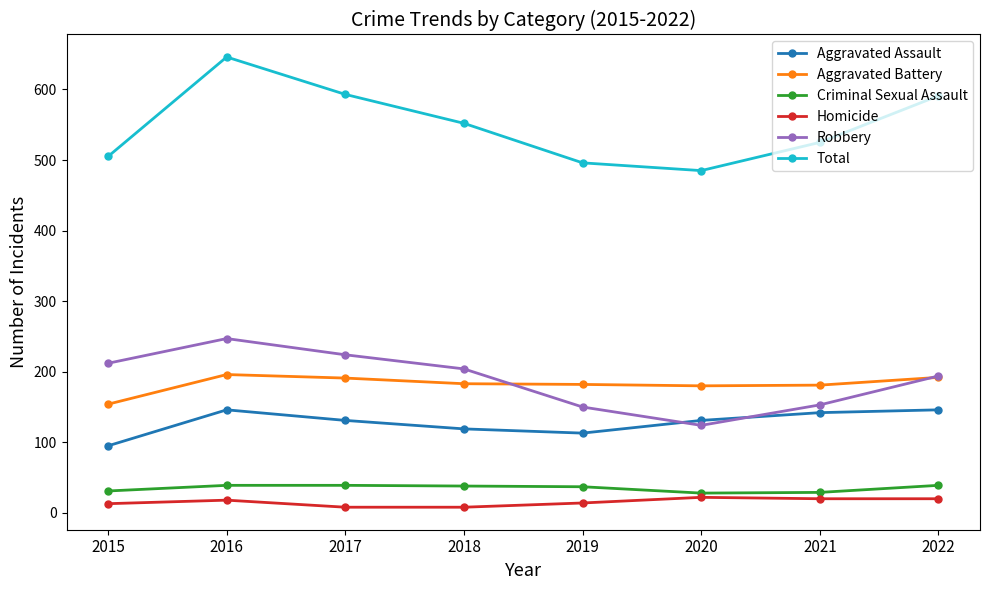

How many lines are shown in the chart?

6